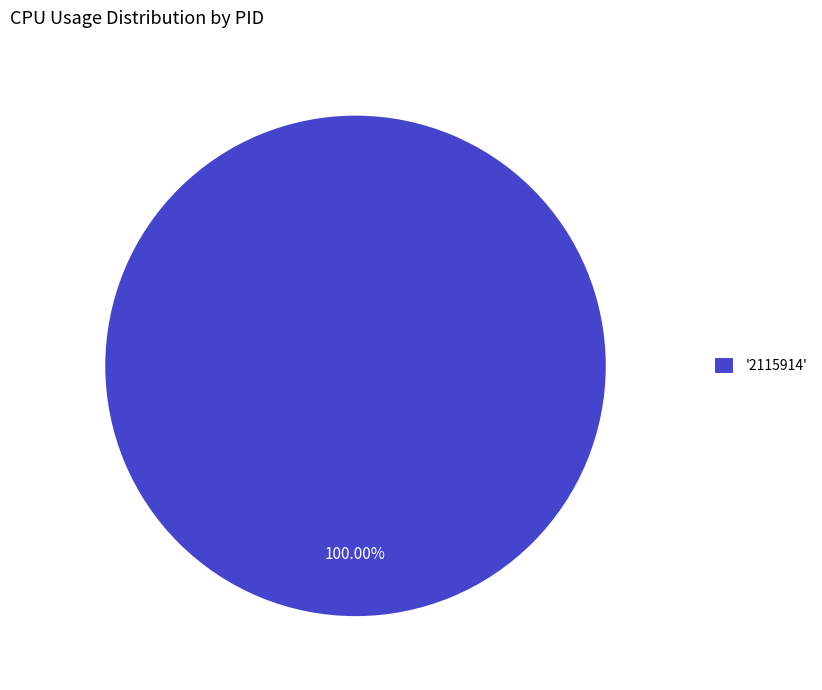

Does any single category account for the majority?

Yes